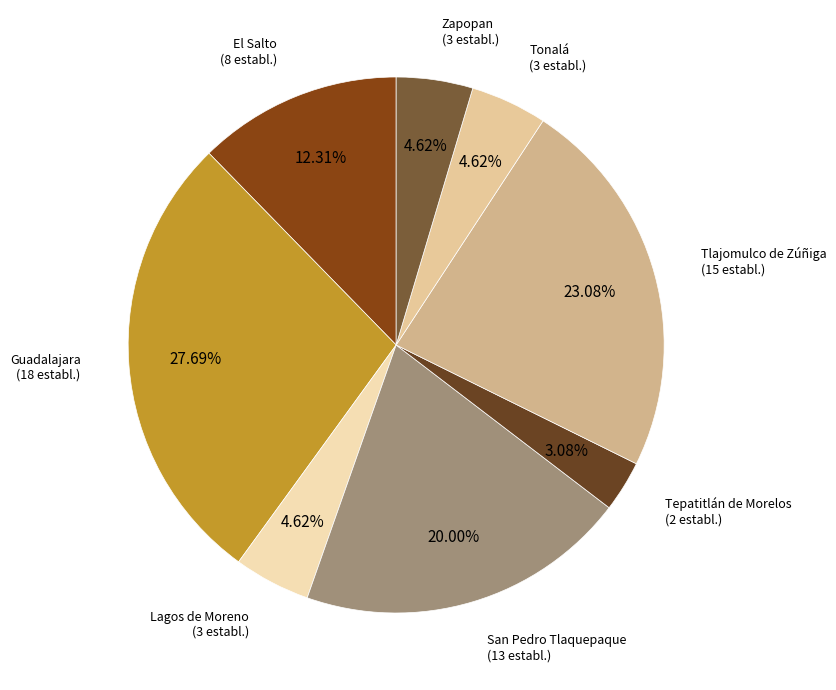

How many slices are in this pie chart?

8